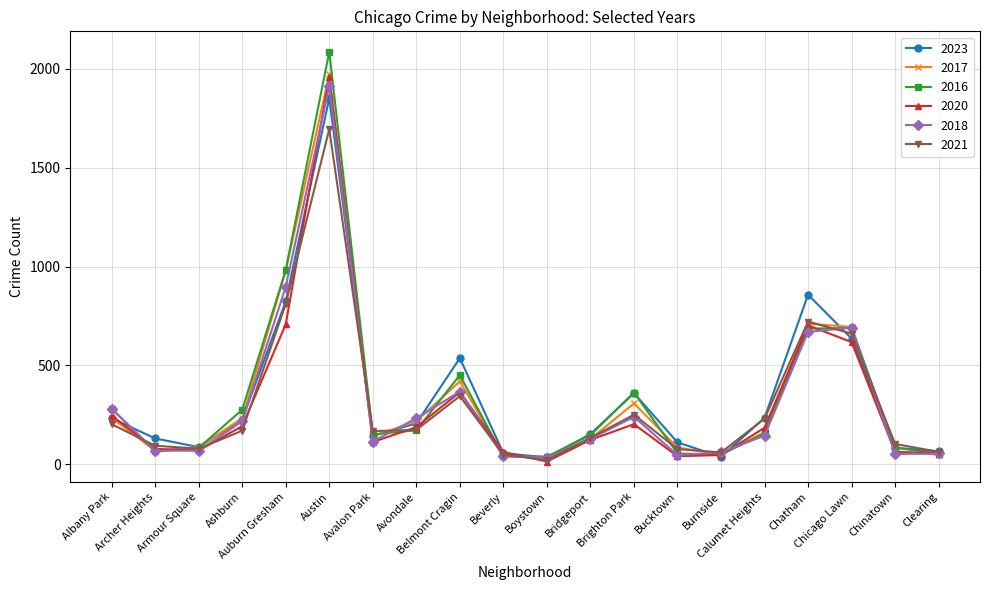

True or false: 2017 has a value of 247 at Belmont Cragin.

False